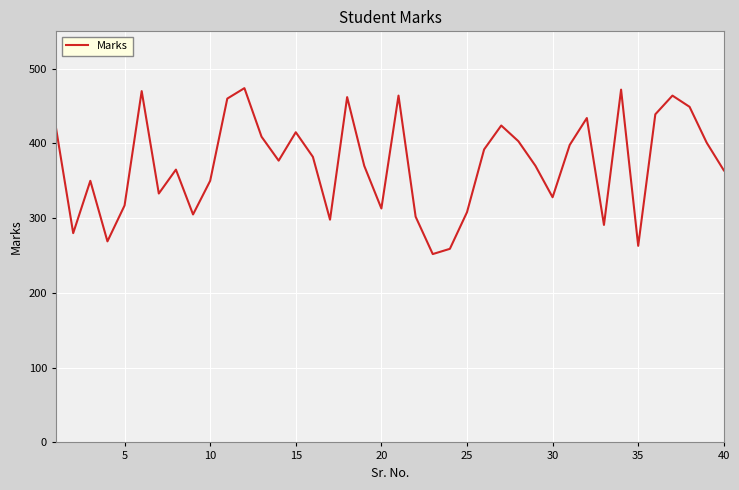

What is the smallest value displayed?

252